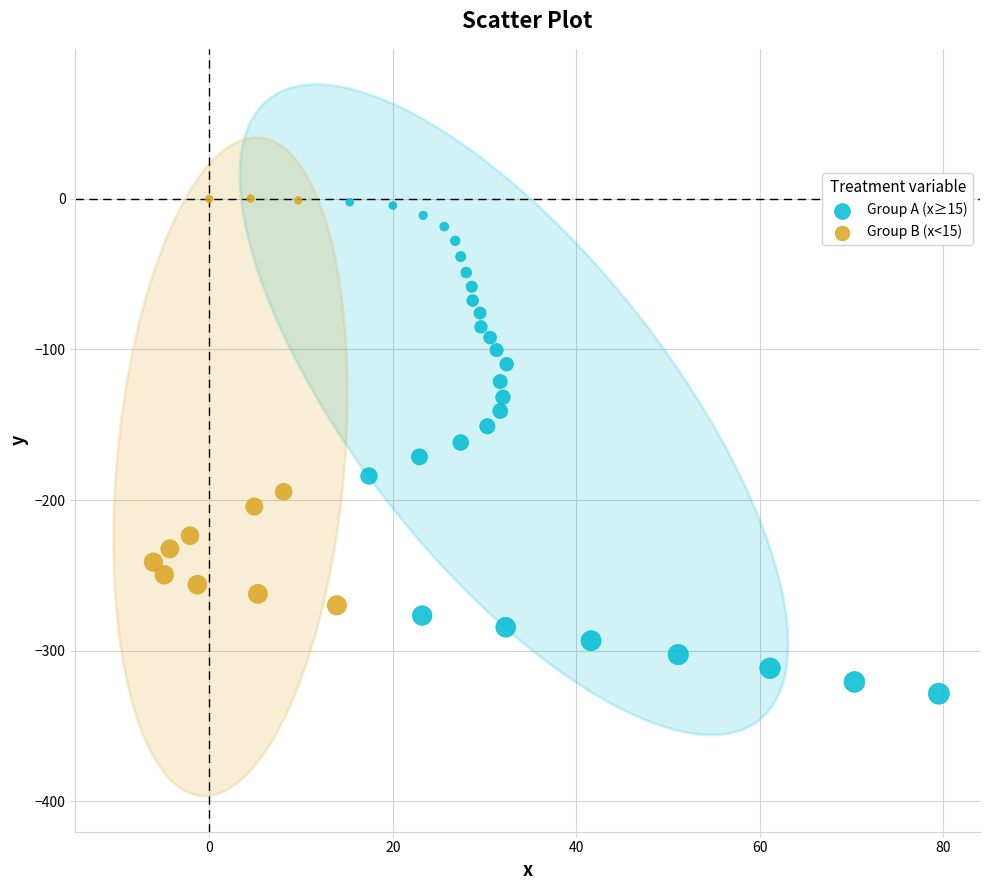

What are all the series names shown in the legend?

Group A (x≥15), Group B (x<15)